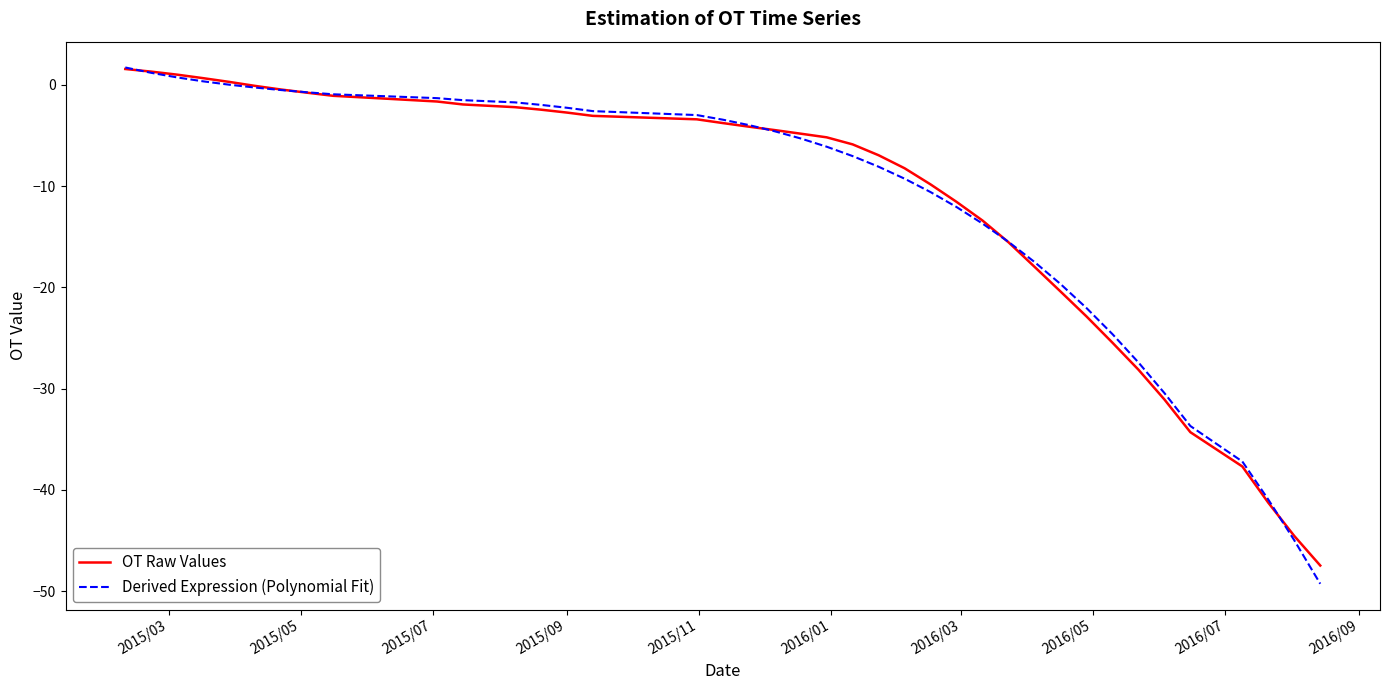

Which series has the largest range (max minus min)?

Derived Expression (Polynomial Fit)